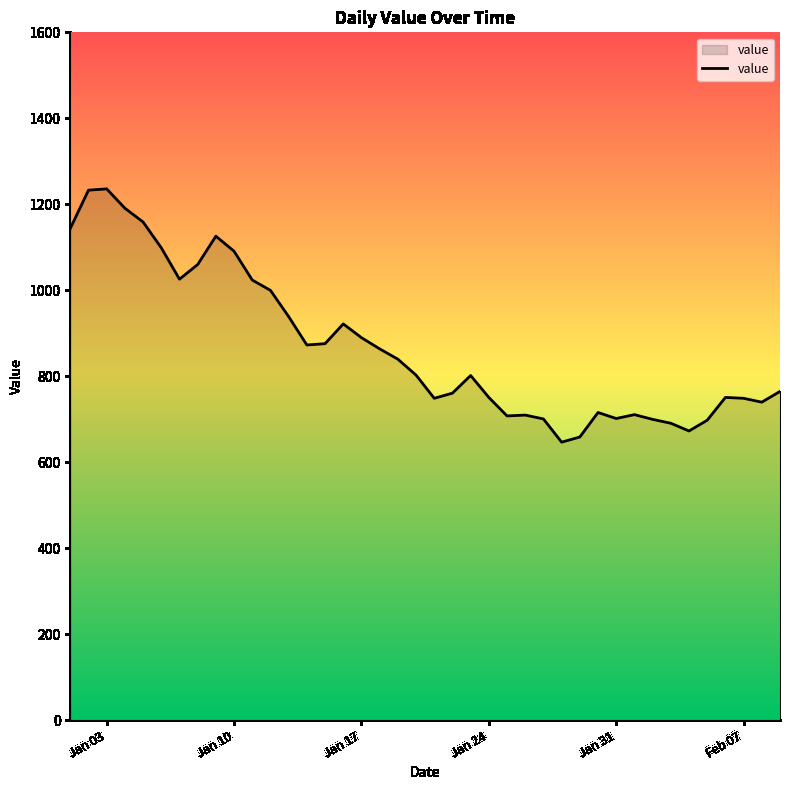

What is the minimum value shown in the chart?

647